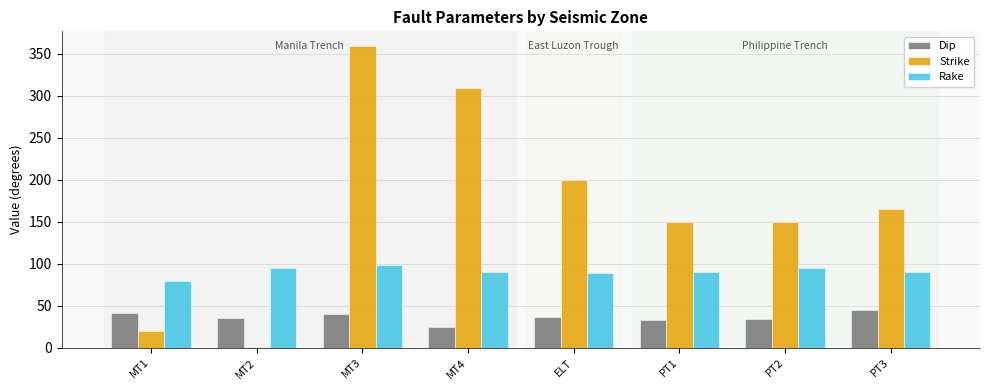

Is the value of Strike at PT3 greater than the value of Dip at PT1?

Yes